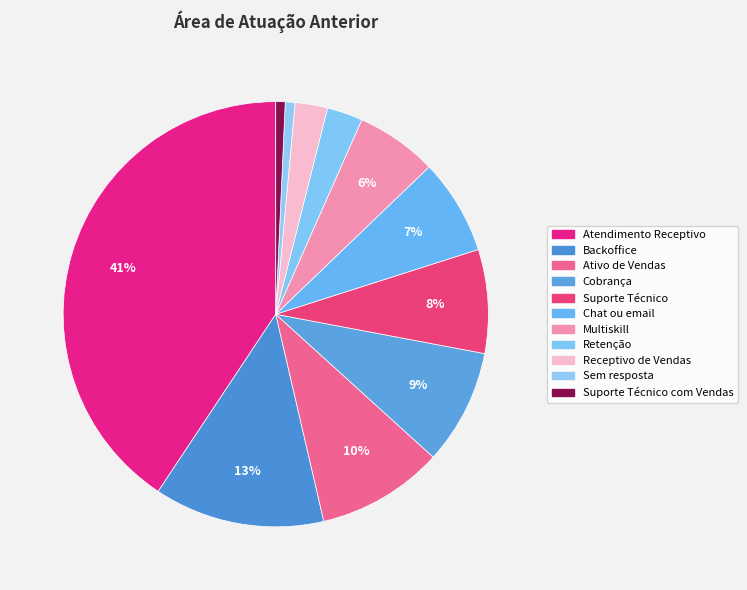

How many slices are in this pie chart?

11